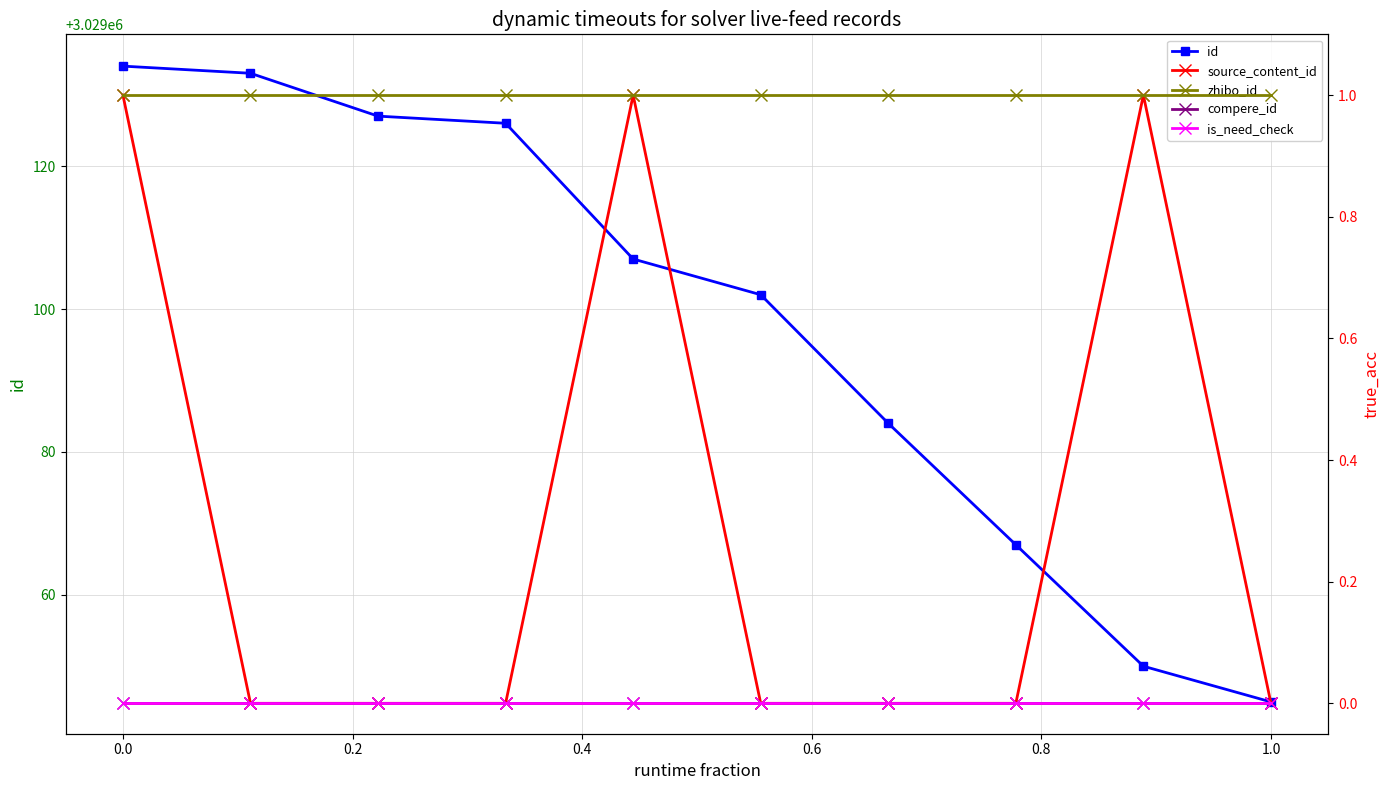

True or false: compere_id and source_content_id intersect in this chart.

False